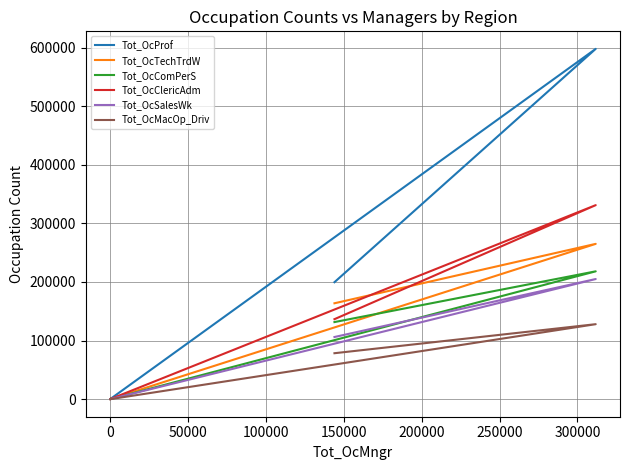

Is the value of Tot_OcClericAdm at 50000 greater than the value of Tot_OcTechTrdW at 50000?

Yes